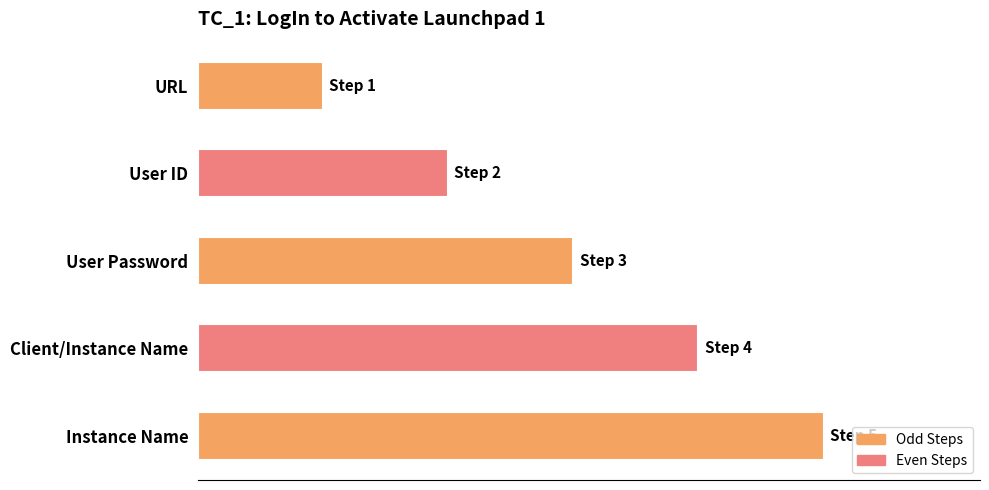

Does the chart contain any negative values?

No